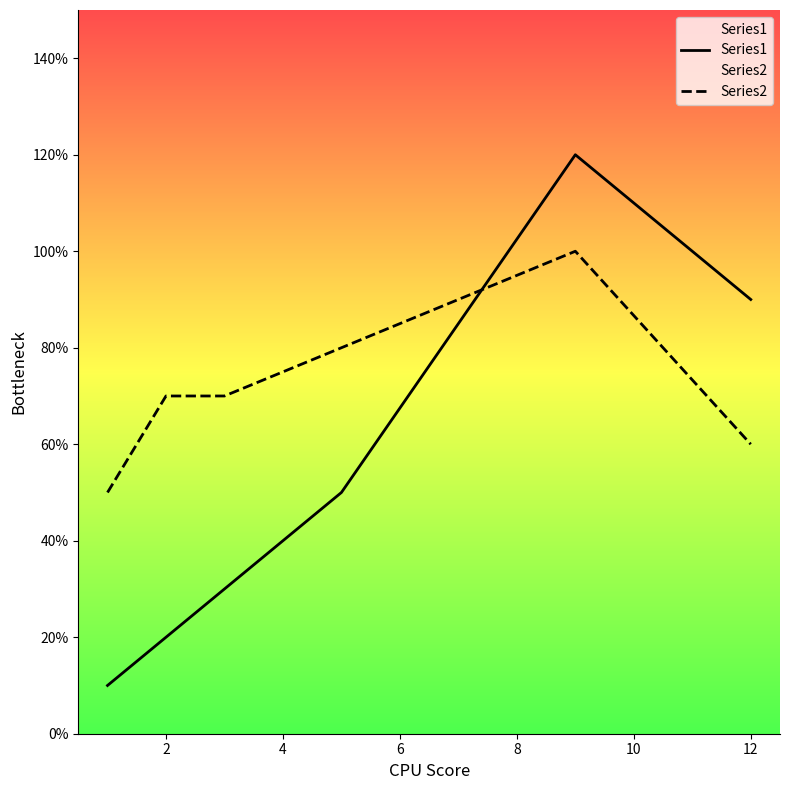

Which series has the widest spread of values?

Series1